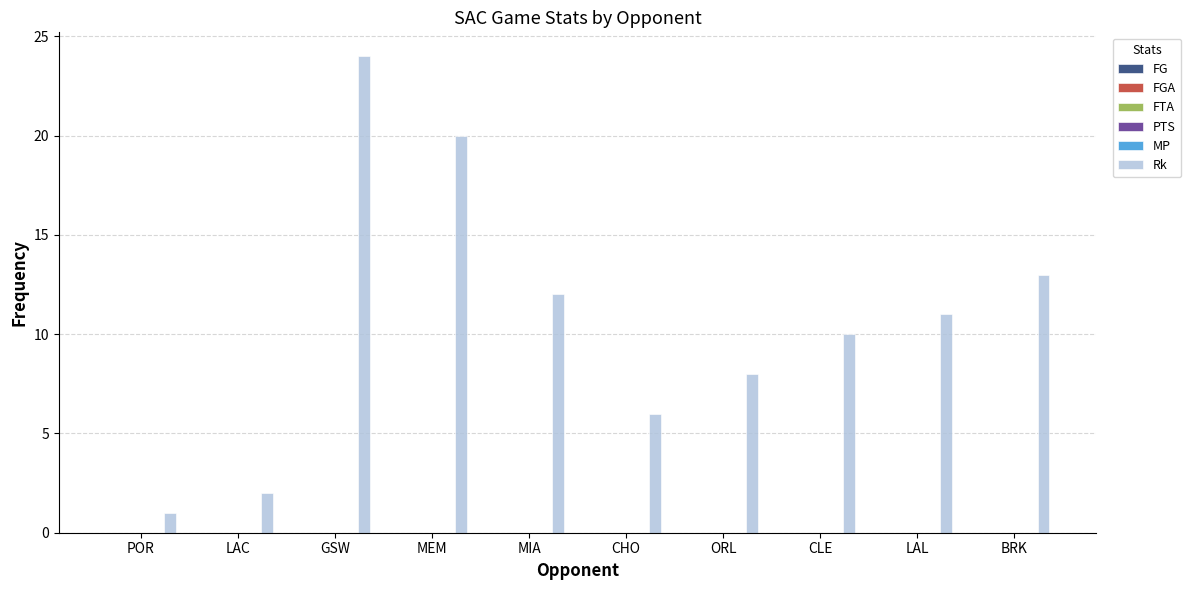

What is the greatest value displayed?

24